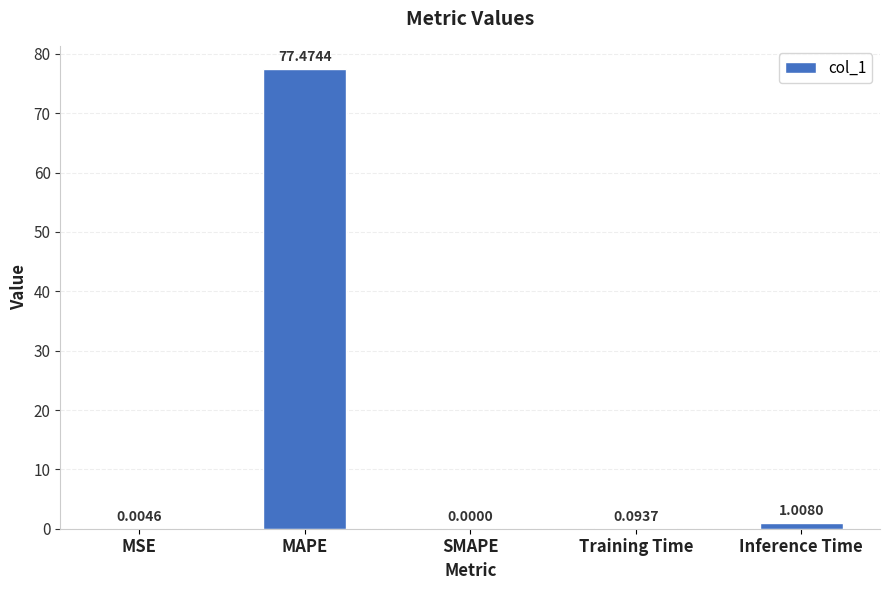

What is the sum of the values at MAPE and MSE?

77.5